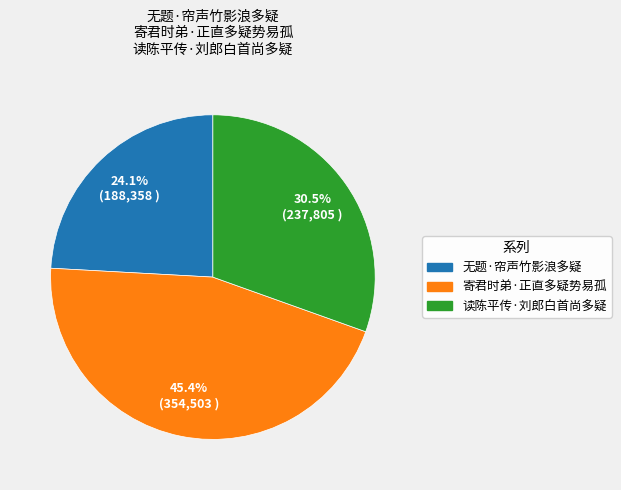

What is the total percentage of 寄君时弟·正直多疑势易孤 and 读陈平传·刘郎白首尚多疑?

75.9%